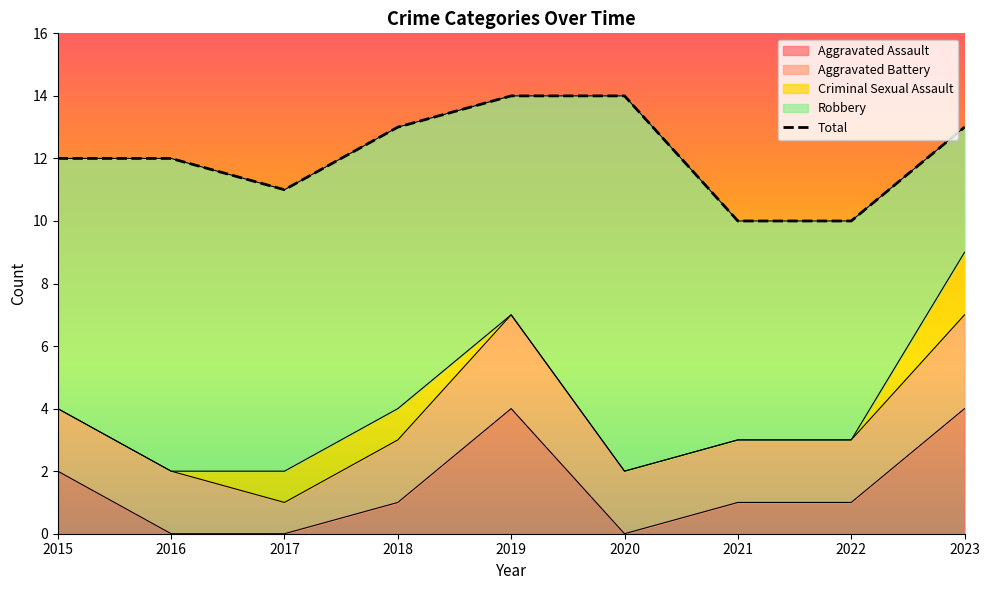

The value of Aggravated Assault at 2021 is 0. True or false?

False